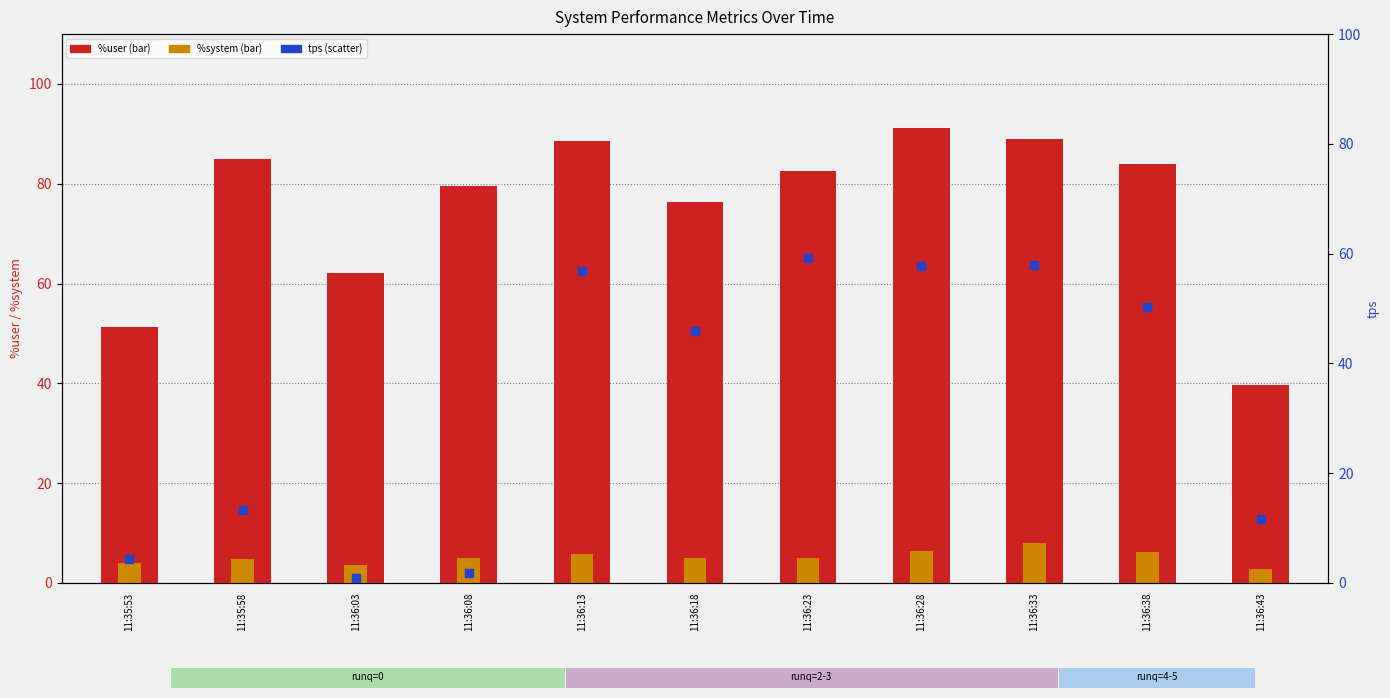

Which series has the widest spread of Y values?

tps